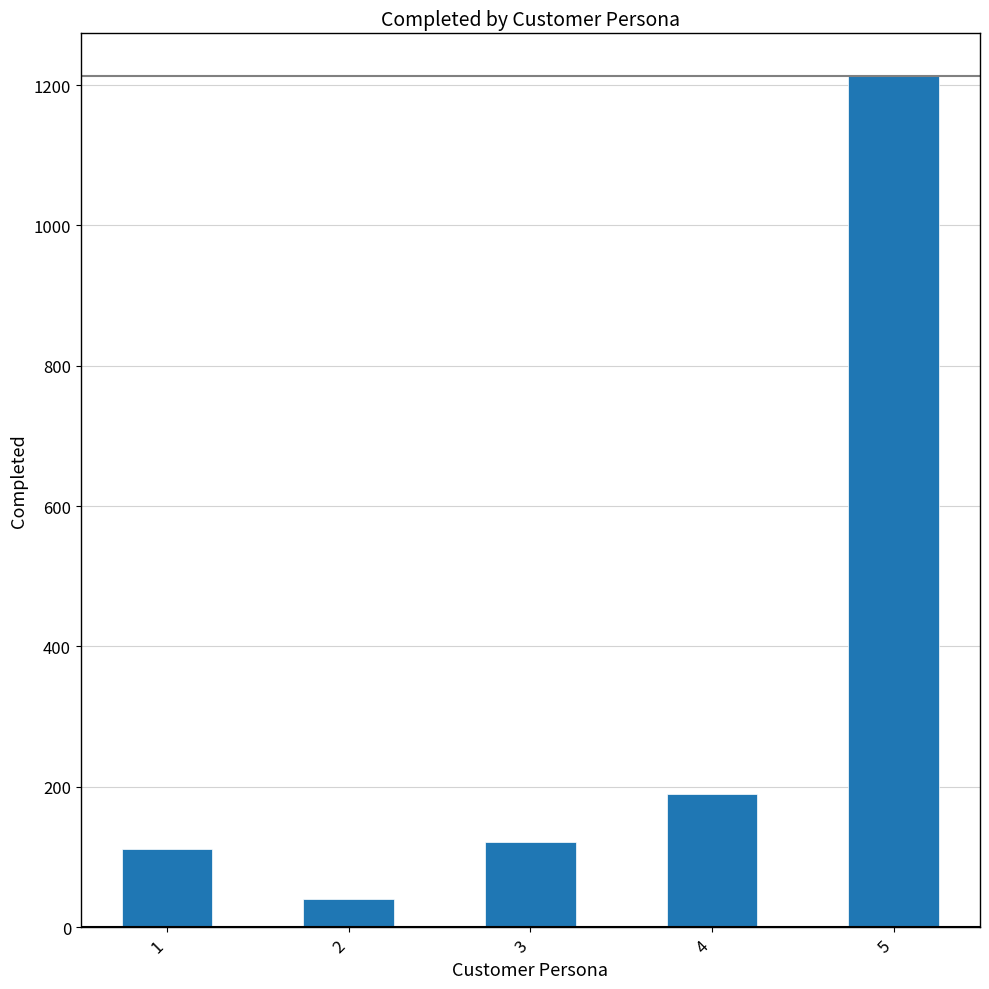

What is the greatest value displayed?

1213